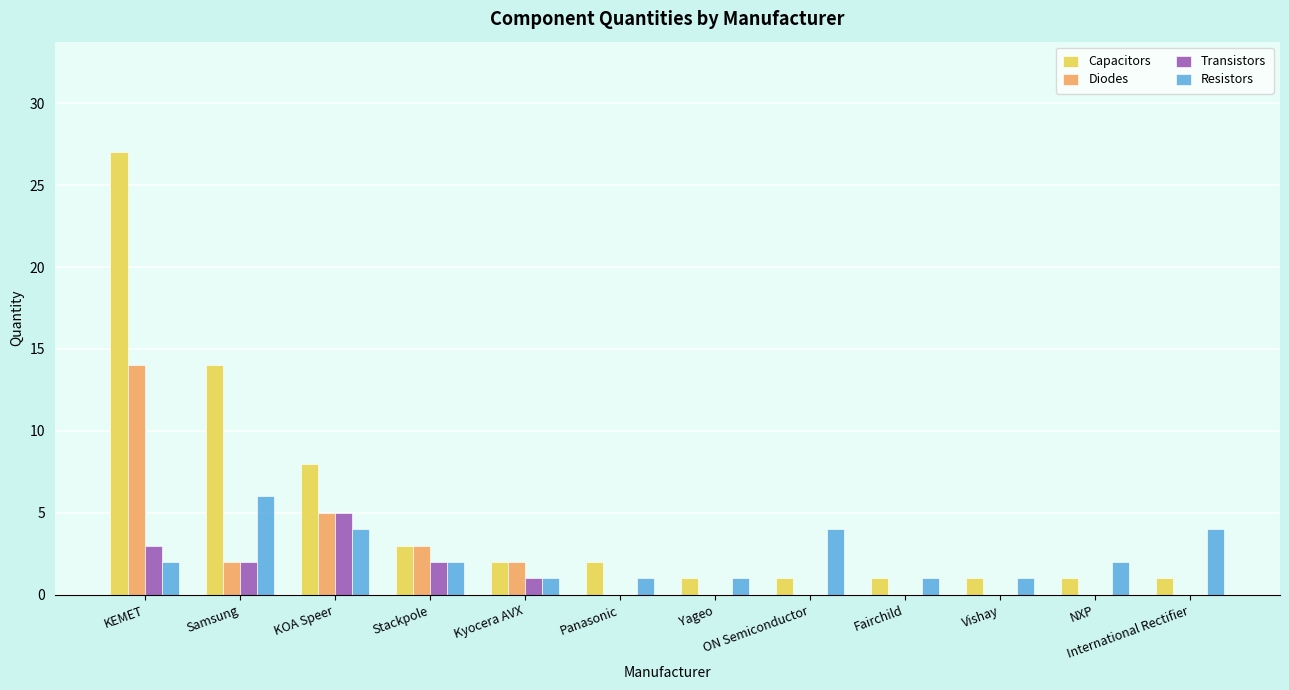

Reading left to right, transcribe all the data shown in this chart.

Capacitors: KEMET=27	Samsung=14	KOA Speer=8	Stackpole=3	Kyocera AVX=2	Panasonic=2	Yageo=1	ON Semiconductor=1	Fairchild=1	Vishay=1	NXP=1	International Rectifier=1
Diodes: KEMET=14	Samsung=2	KOA Speer=5	Stackpole=3	Kyocera AVX=2	Panasonic=0	Yageo=0	ON Semiconductor=0	Fairchild=0	Vishay=0	NXP=0	International Rectifier=0
Transistors: KEMET=3	Samsung=2	KOA Speer=5	Stackpole=2	Kyocera AVX=1	Panasonic=0	Yageo=0	ON Semiconductor=0	Fairchild=0	Vishay=0	NXP=0	International Rectifier=0
Resistors: KEMET=2	Samsung=6	KOA Speer=4	Stackpole=2	Kyocera AVX=1	Panasonic=1	Yageo=1	ON Semiconductor=4	Fairchild=1	Vishay=1	NXP=2	International Rectifier=4